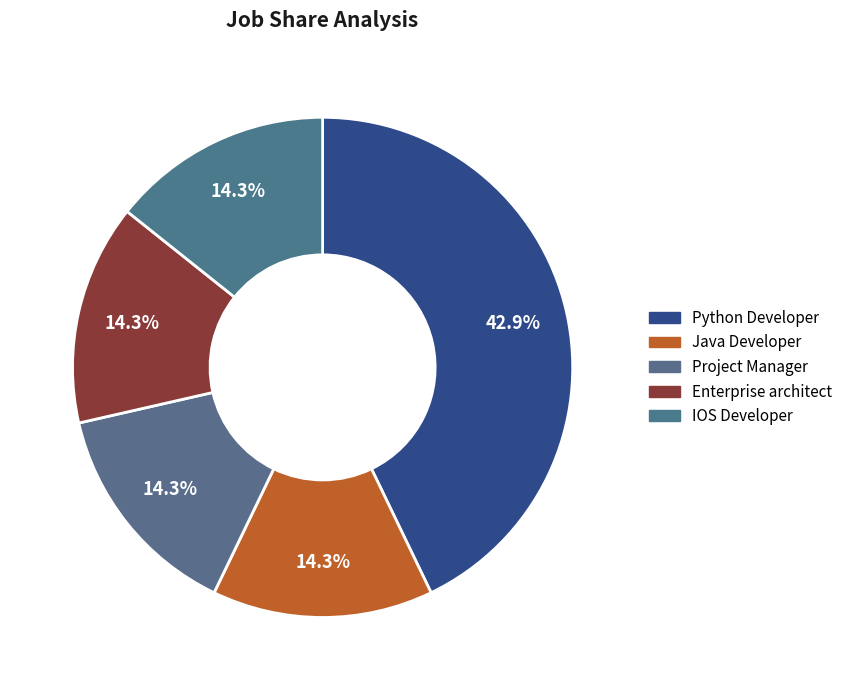

Do Enterprise architect and Java Developer together represent more than half of the pie?

No